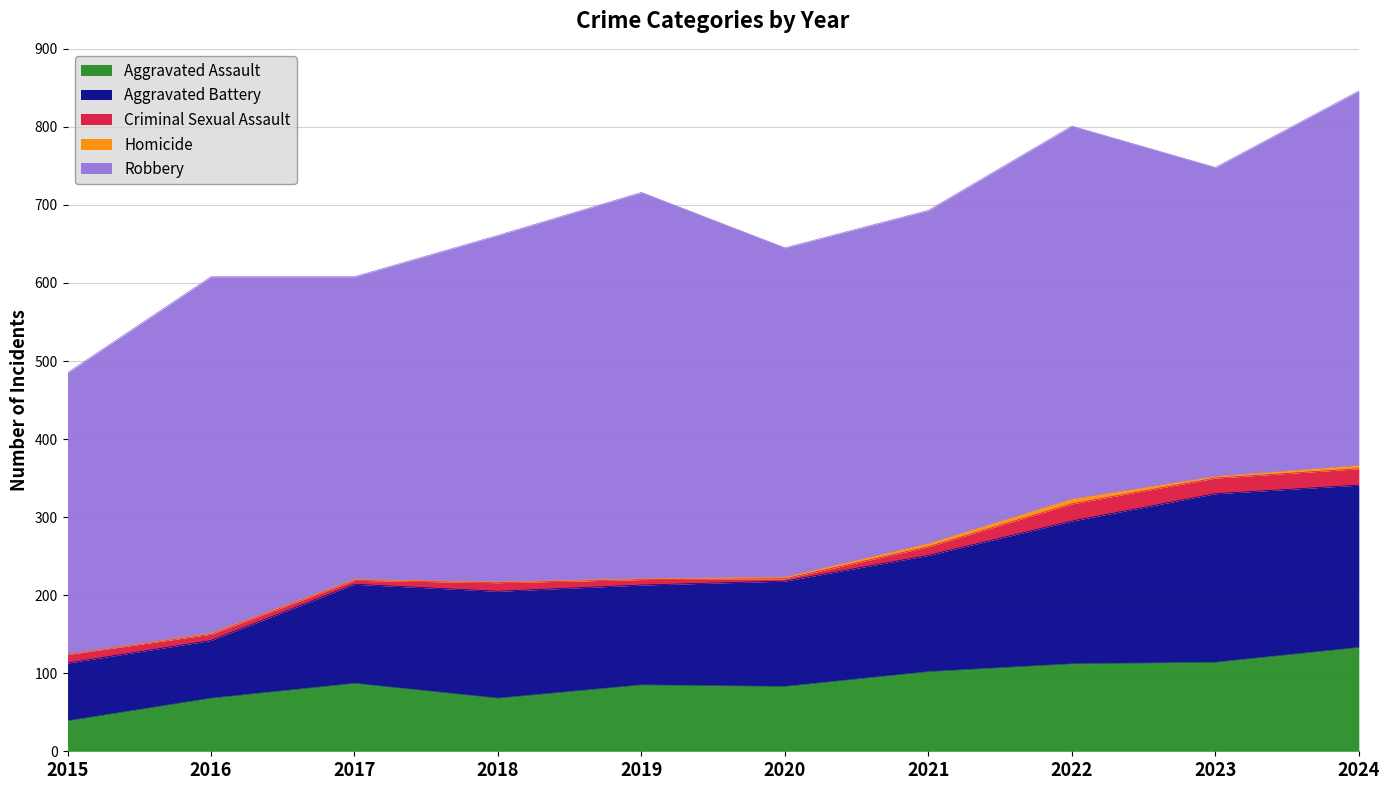

Reading left to right, list all the values displayed in this chart.

Aggravated Assault: 2015=39	2016=68	2017=87	2018=68	2019=85	2020=83	2021=102	2022=112	2023=114	2024=133
Aggravated Battery: 2015=74	2016=74	2017=127	2018=137	2019=128	2020=135	2021=149	2022=183	2023=216	2024=208
Criminal Sexual Assault: 2015=11	2016=8	2017=5	2018=11	2019=7	2020=3	2021=11	2022=22	2023=20	2024=21
Homicide: 2015=0	2016=1	2017=1	2018=1	2019=1	2020=2	2021=4	2022=6	2023=2	2024=4
Robbery: 2015=361	2016=457	2017=388	2018=444	2019=495	2020=422	2021=427	2022=478	2023=396	2024=480